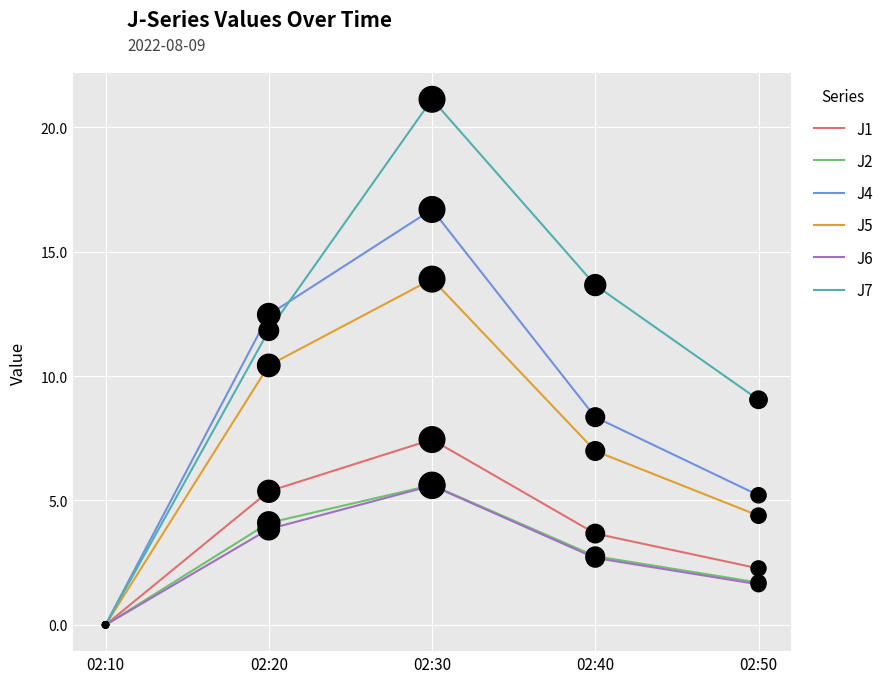

At how many categories does at least one series exceed 12?

3